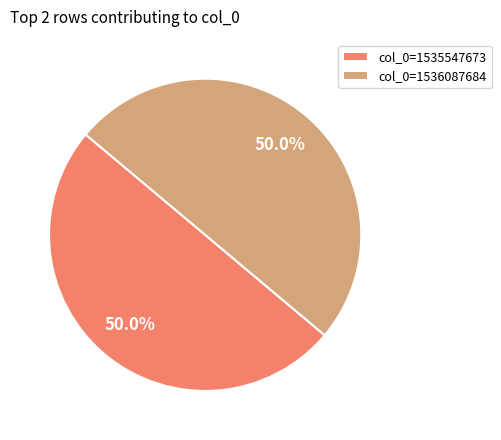

What percentage is the col_0=1535547673 slice, to the nearest percent?

50%